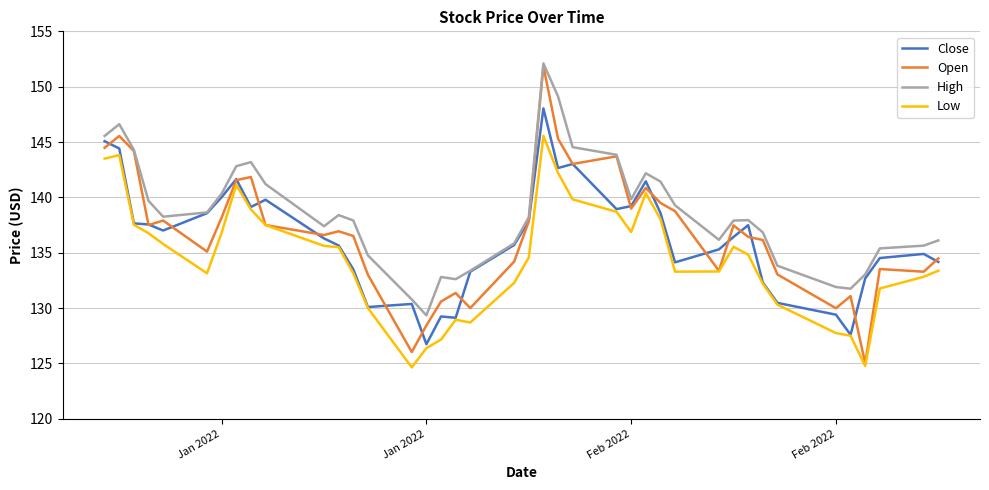

True or false: High and Low cross at least once.

False